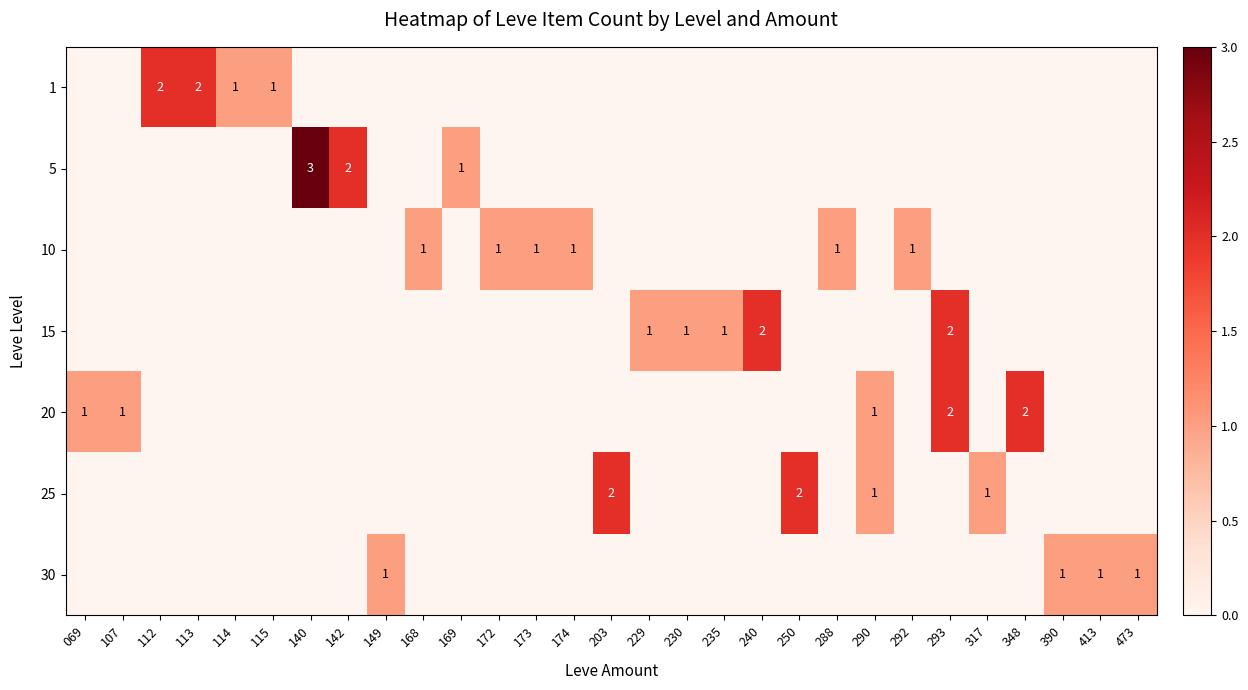

Is the value of 20 at 293 greater than the value of 5 at 140?

No